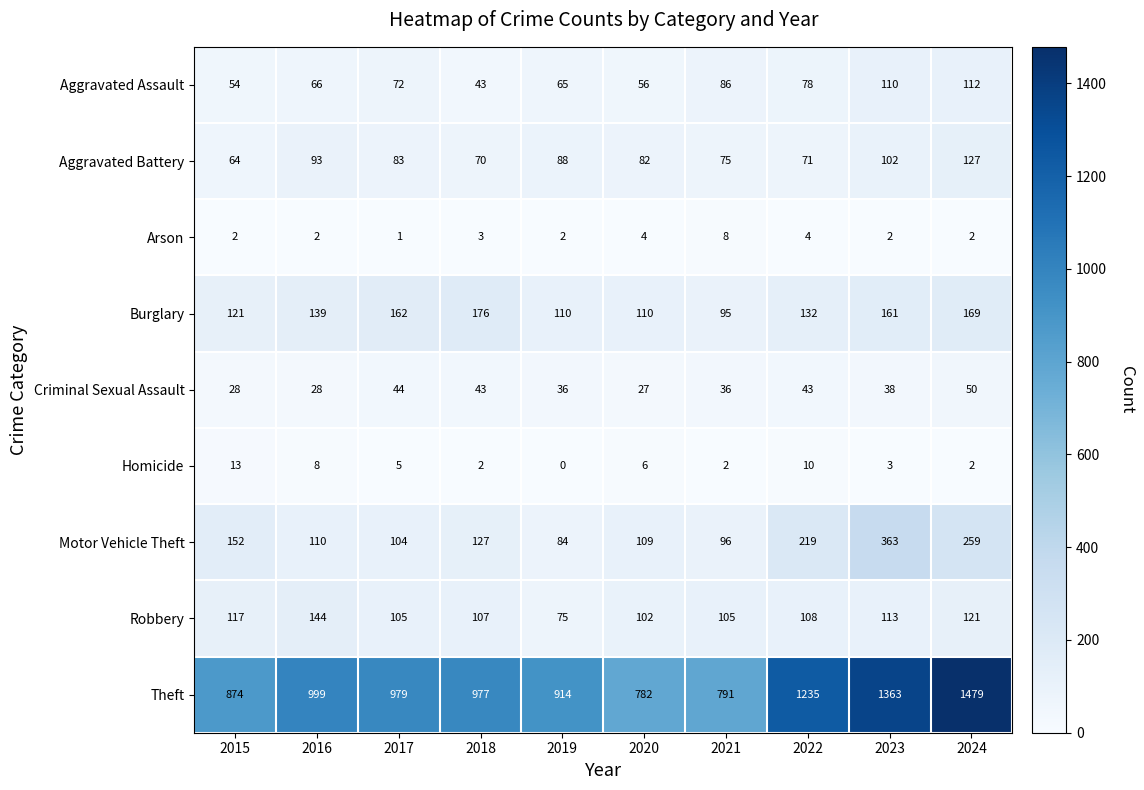

What is the difference between the second highest and minimum values in the Theft series?

581